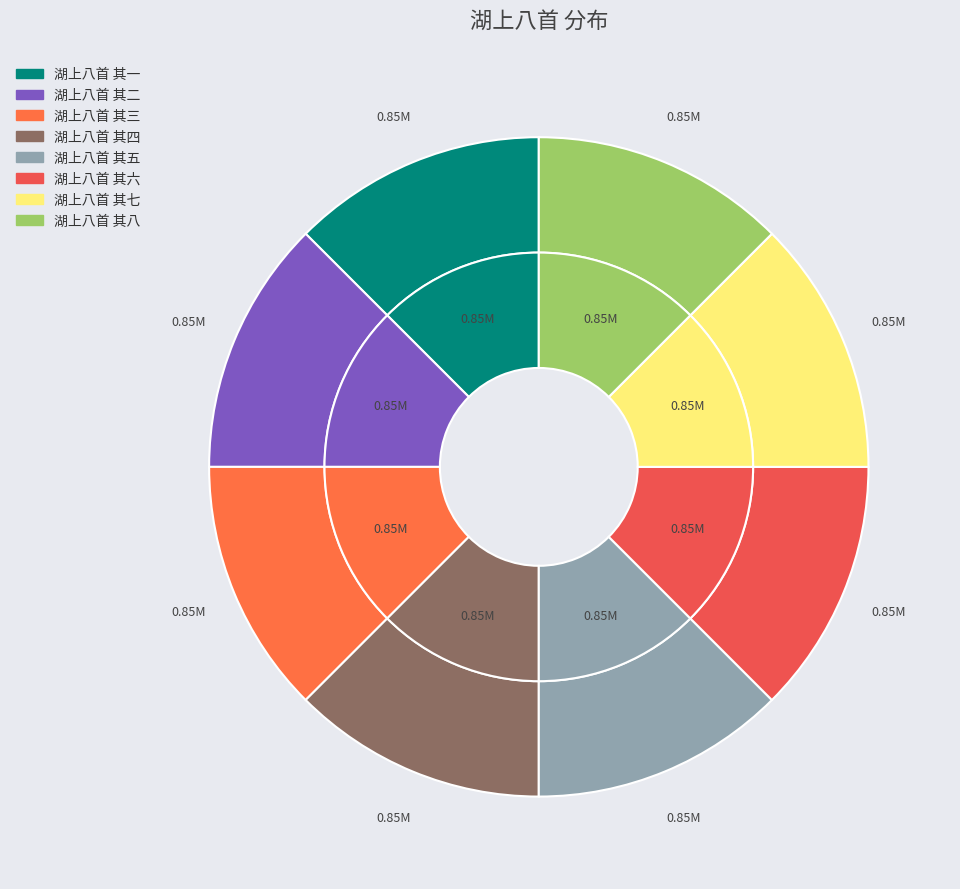

What is the largest slice in the pie chart?

湖上八首 其七